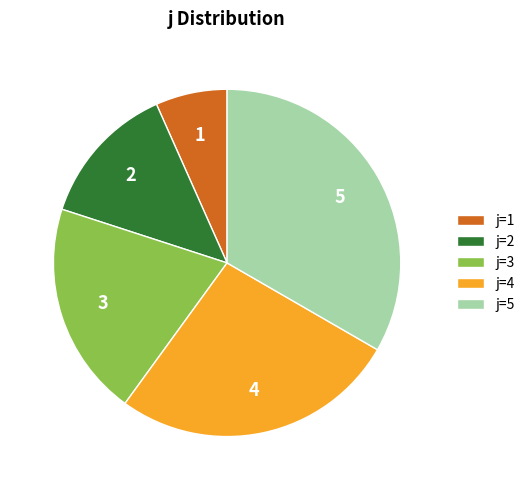

How many segments does this pie chart have?

5